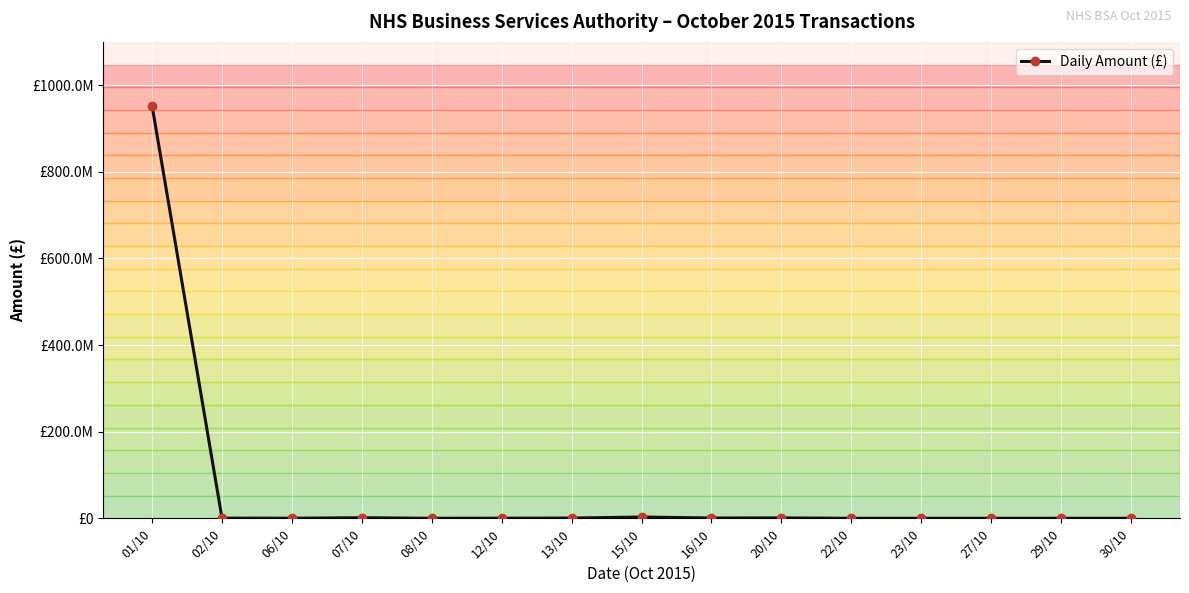

Approximately how many times larger is the value at 02/10 compared to 07/10?

0.3